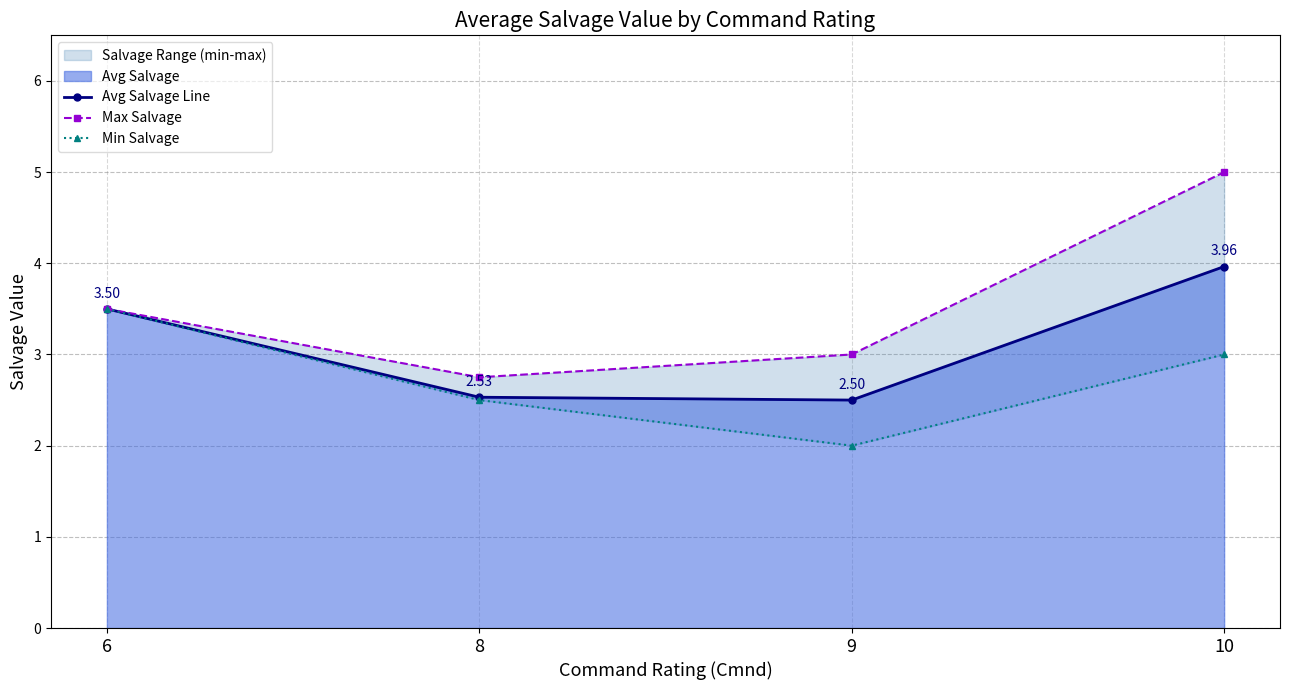

Is it true that Max Salvage equals 5.0 at 10?

True